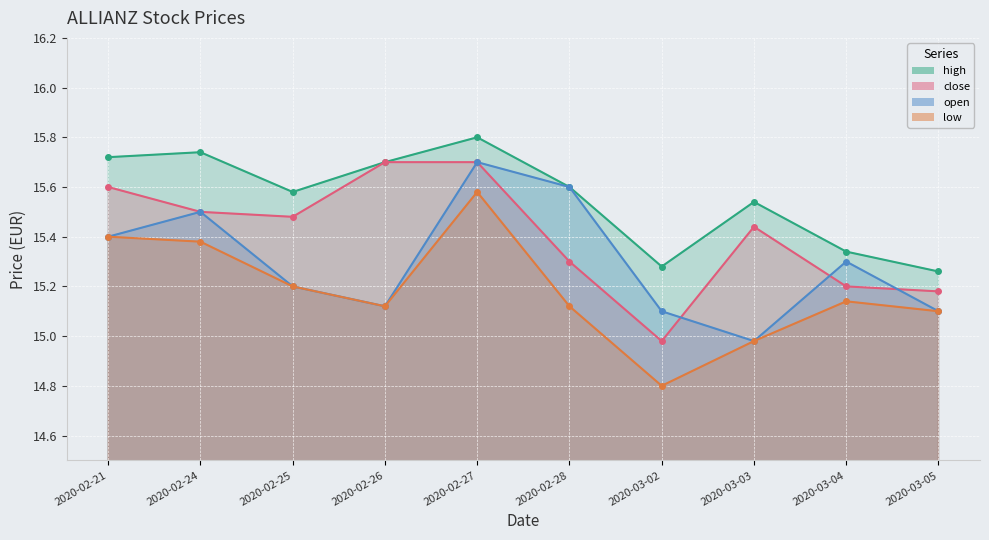

At which label does close reach its peak?

2020-02-26